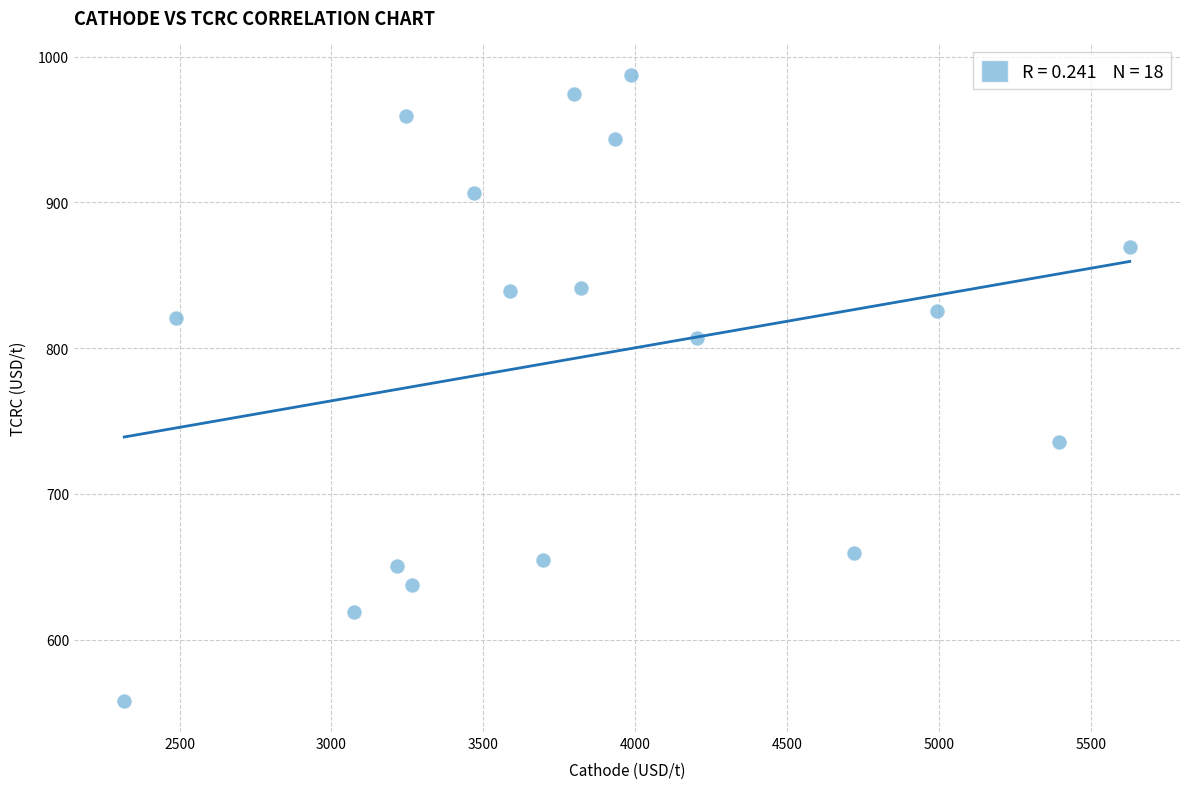

What is the range of X values (max minus min)?

3309.9